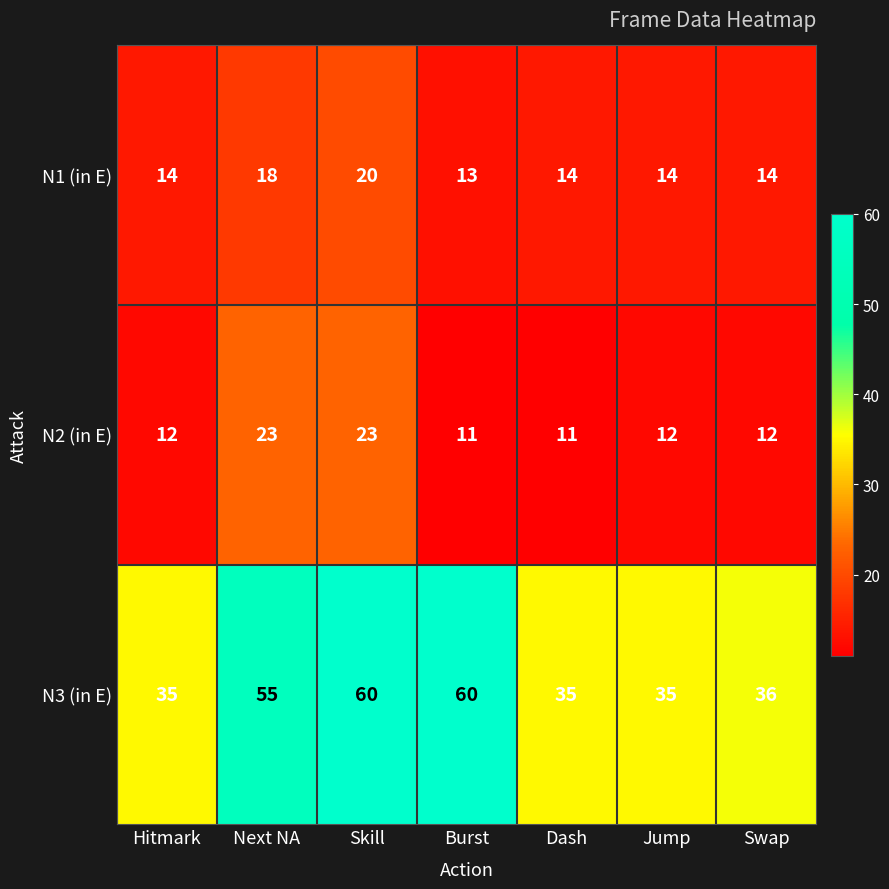

Count the number of data series in this chart.

3